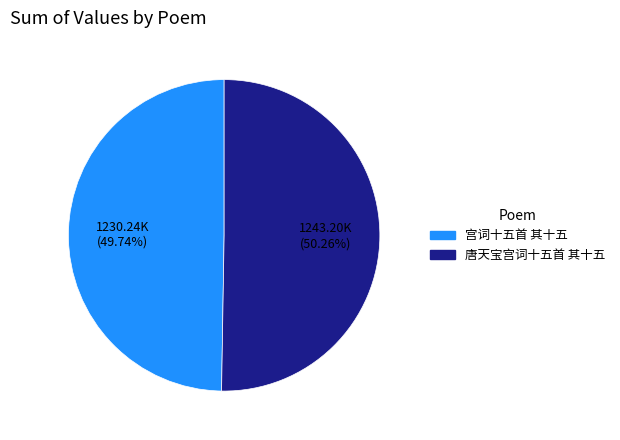

What is the smallest slice in the pie chart?

宫词十五首 其十五